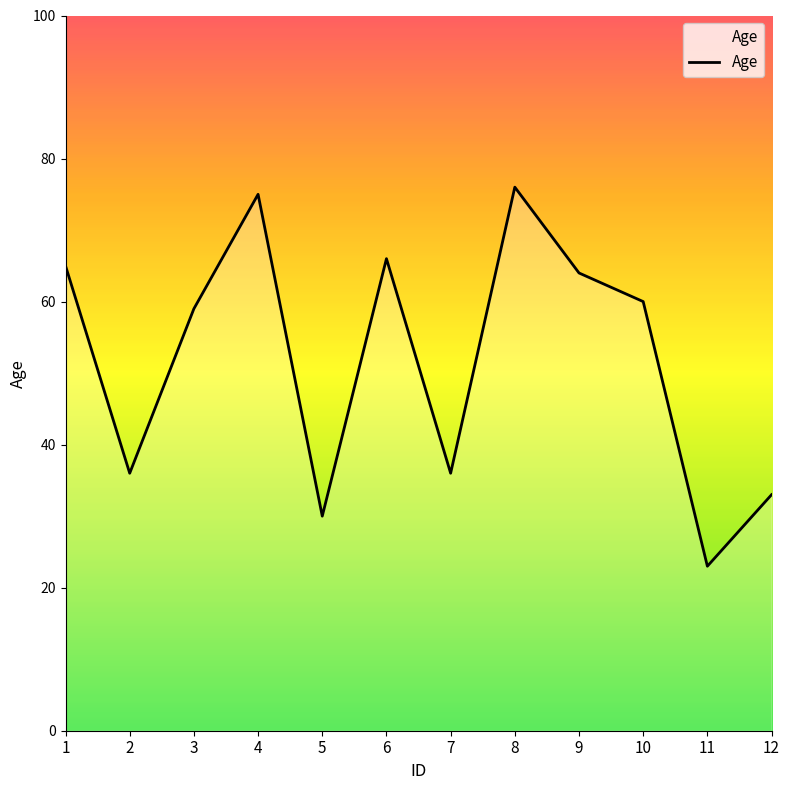

True or false: the data shows 24 at 3.

False